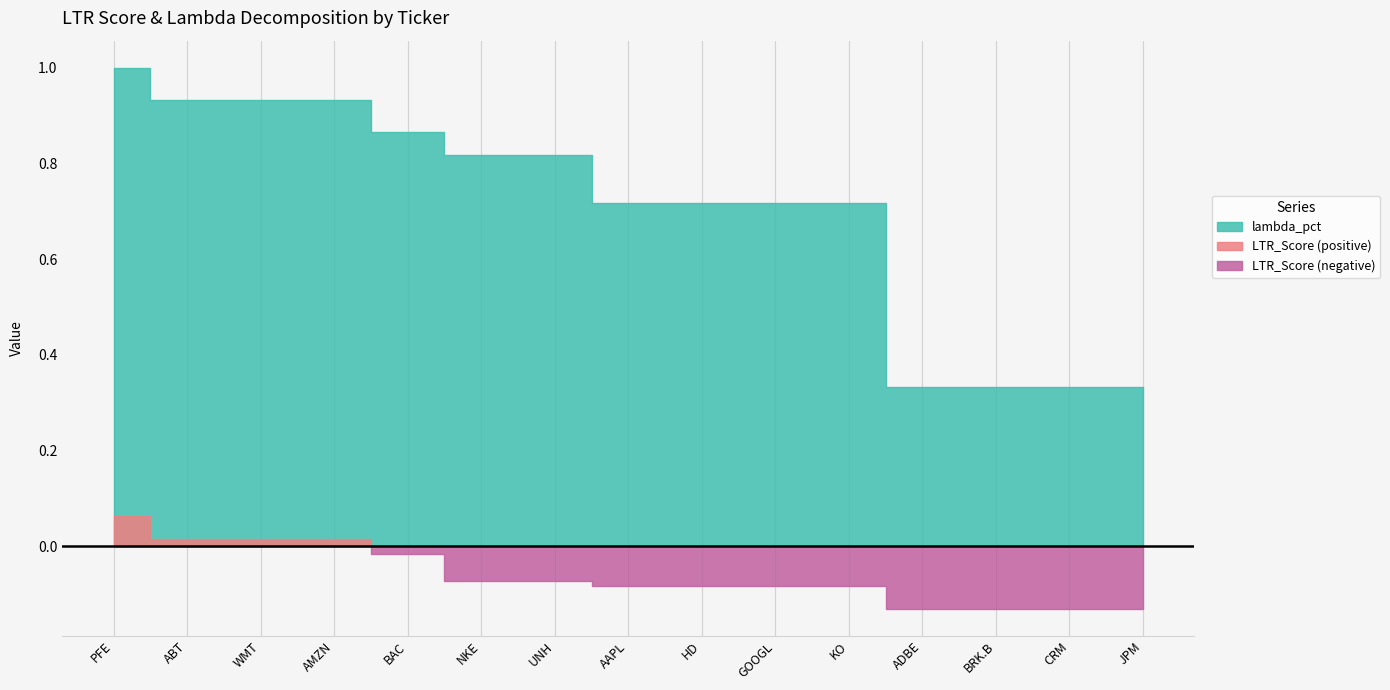

What is the total value across all series at KO?

0.6